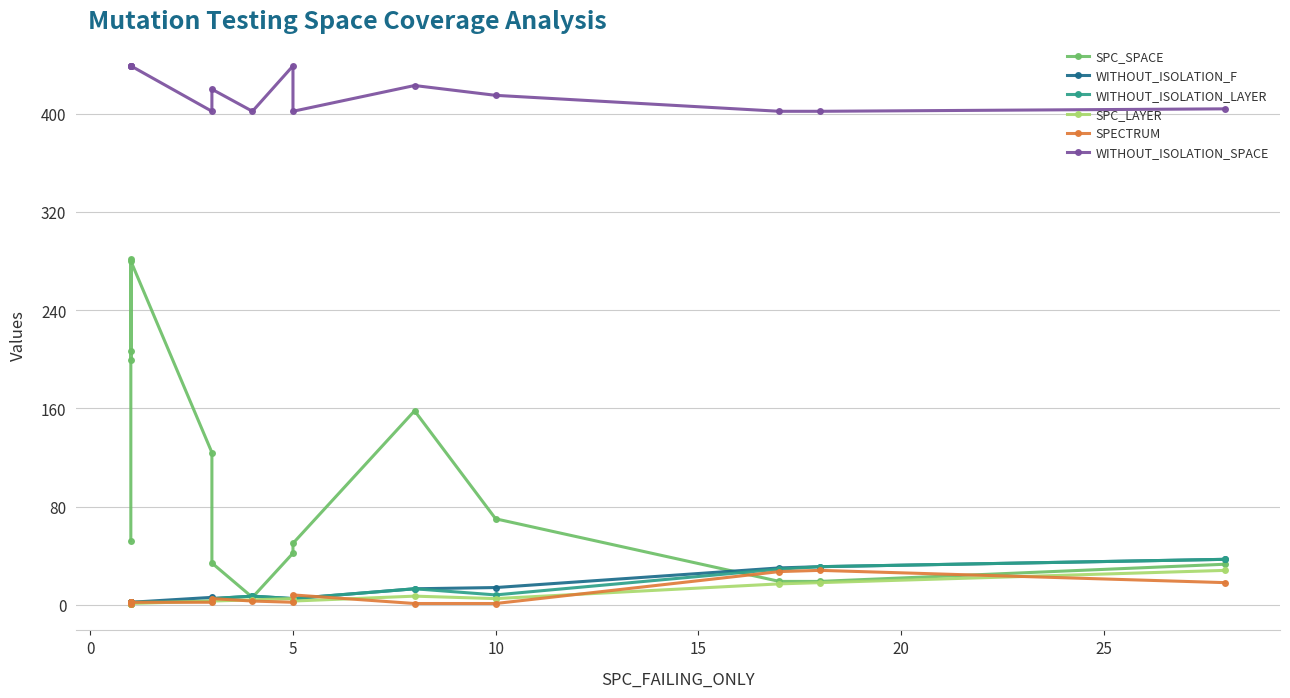

True or false: SPC_SPACE and WITHOUT_ISOLATION_SPACE intersect in this chart.

False